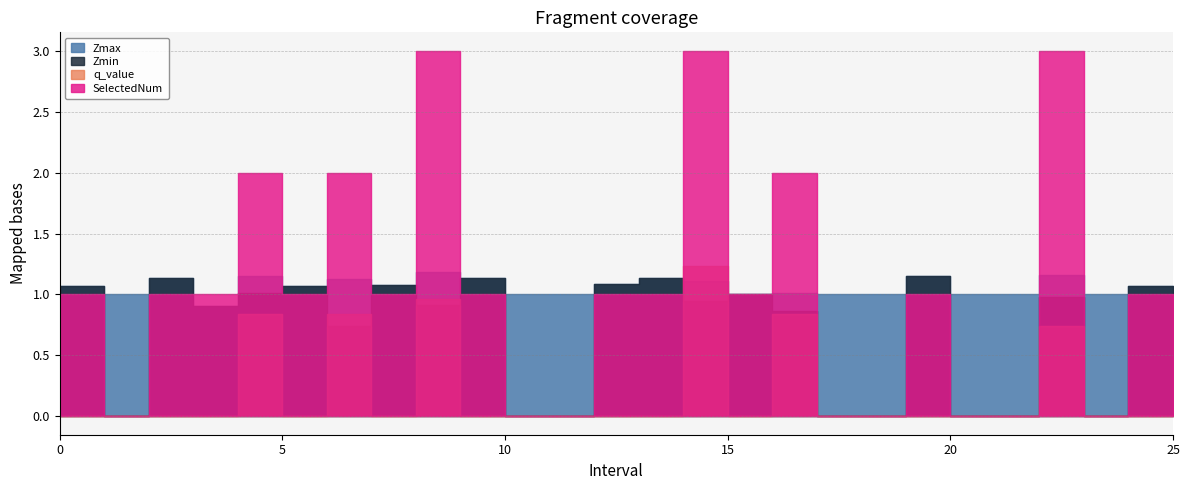

At which category does Zmin reach its first local peak?

2